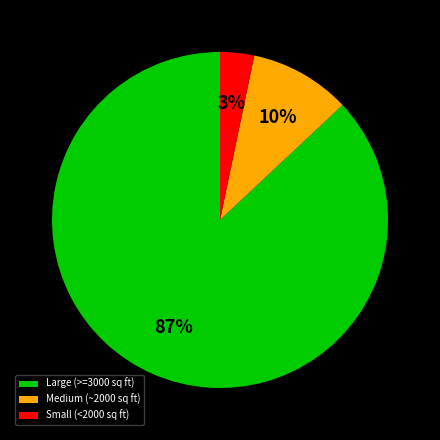

To the nearest percent, what is the combined percentage of Large (>=3000 sq ft) and Medium (~2000 sq ft)?

97%